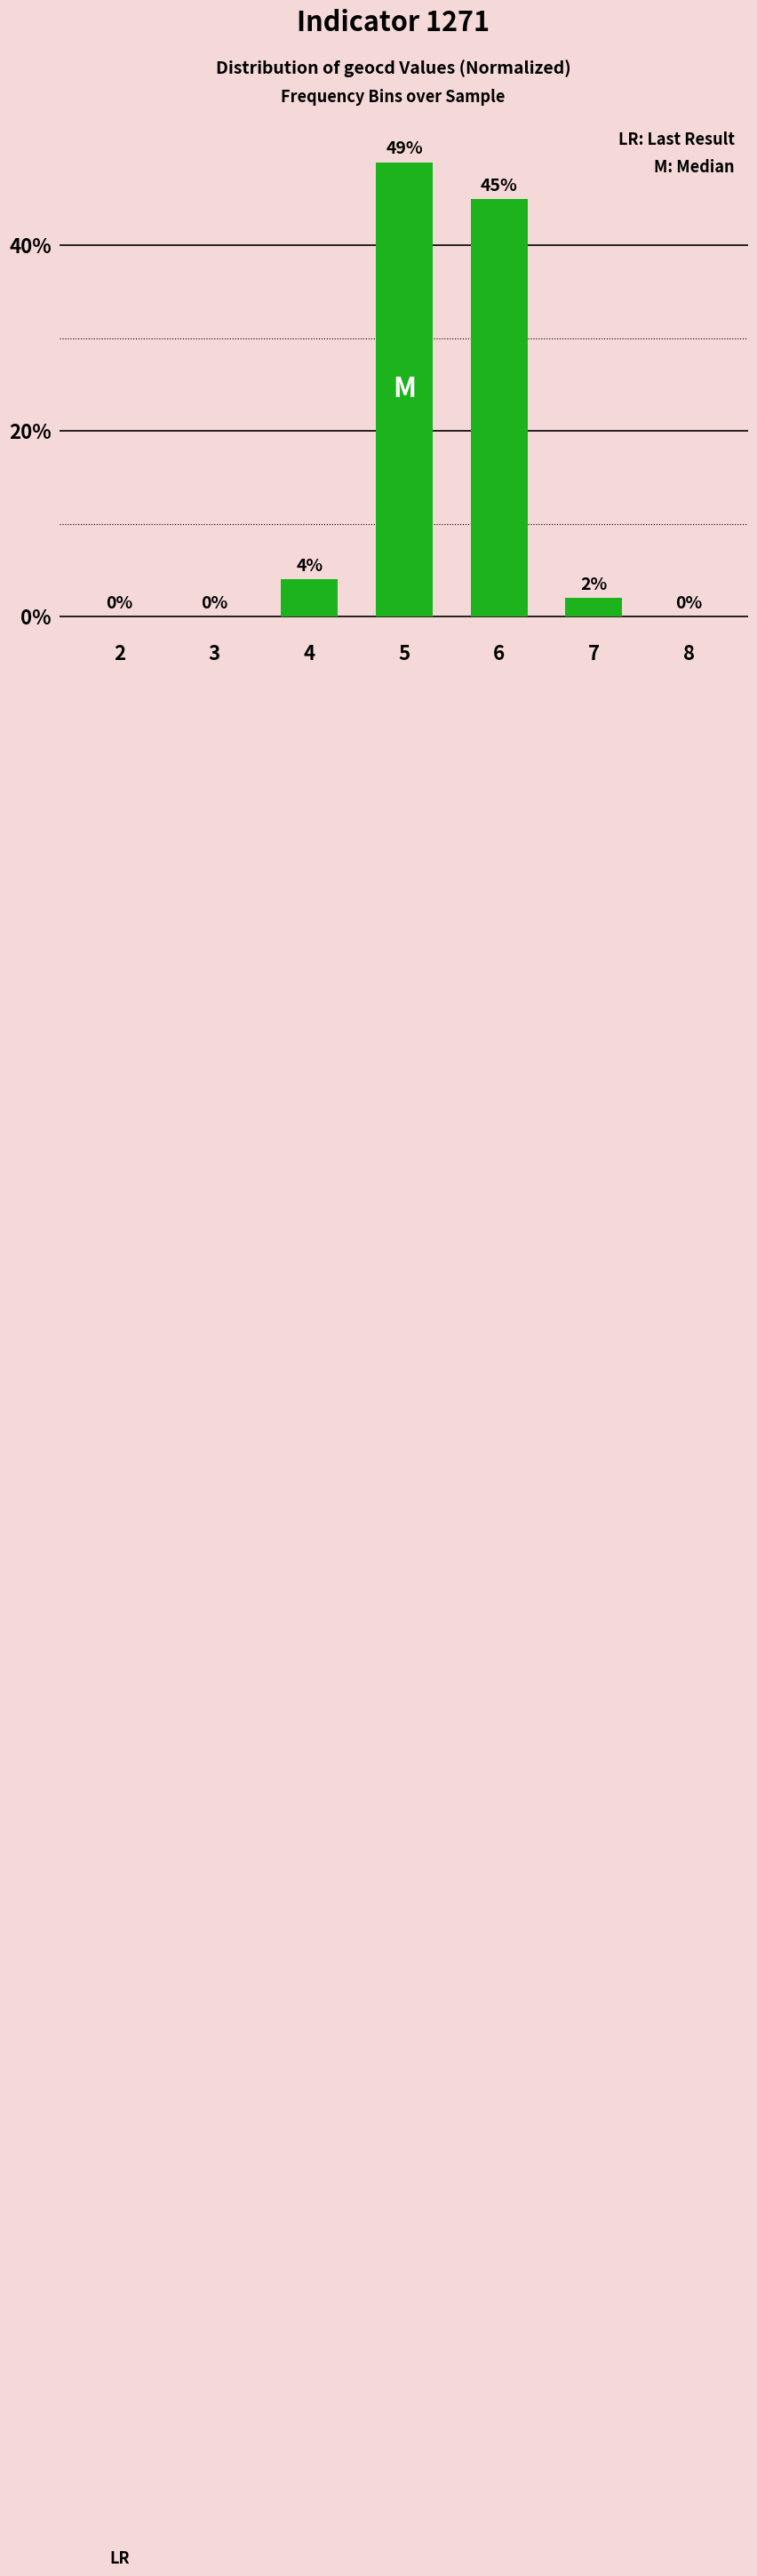

What is the sum of all values?

100